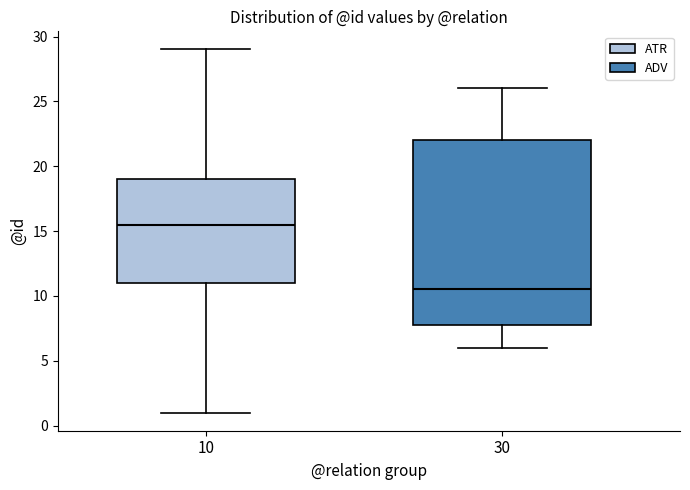

Comparing the boxes themselves (not the whiskers), which one is the tallest?

30